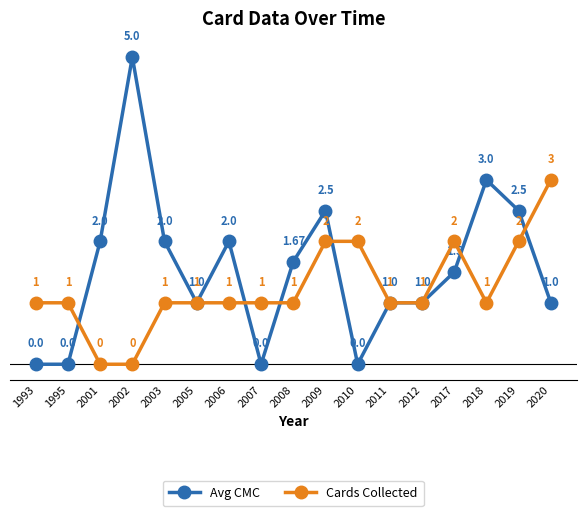

At 2020, list the series in order from largest to smallest.

Cards Collected, Avg CMC